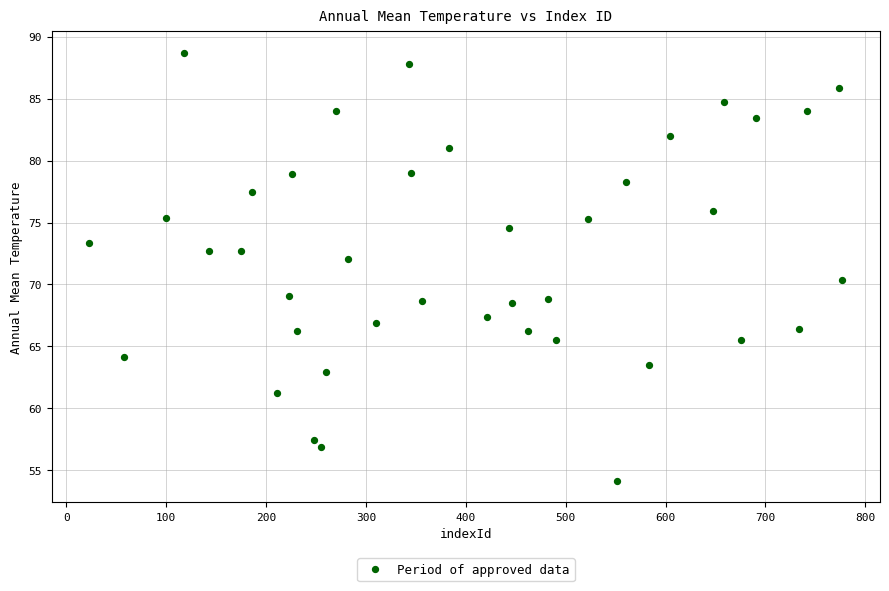

What Y value in the scatter plot is closest to 71?

70.4